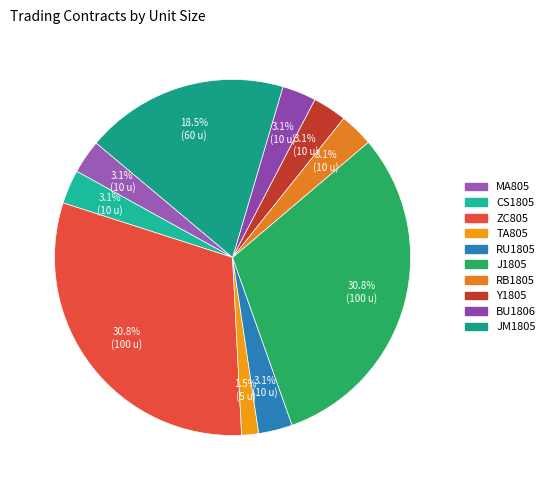

To the nearest percent, what percentage of the pie is TA805?

2%